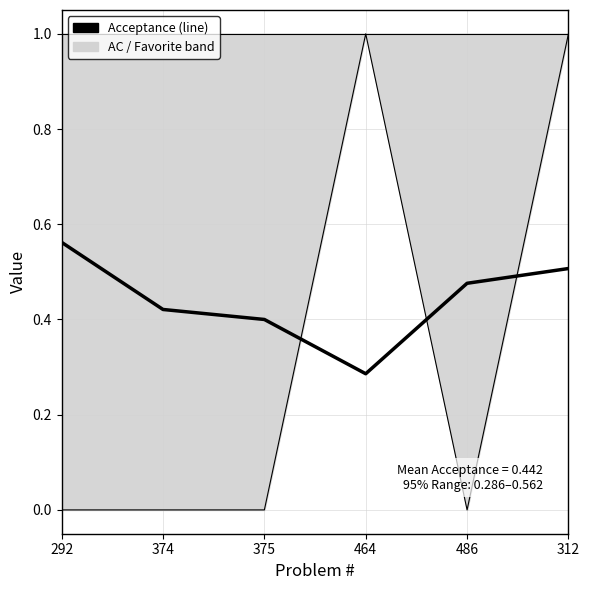

What is the sum of the values at 464 and 375?

0.7